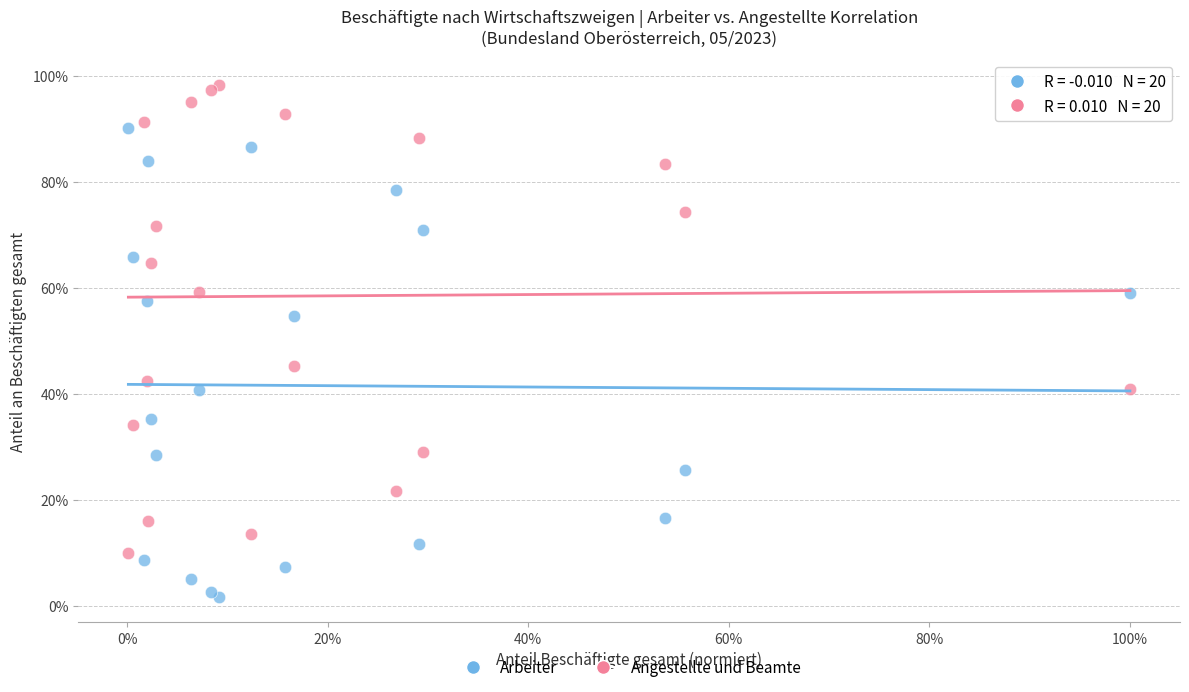

Which series contains the lowest Y value?

Arbeiter